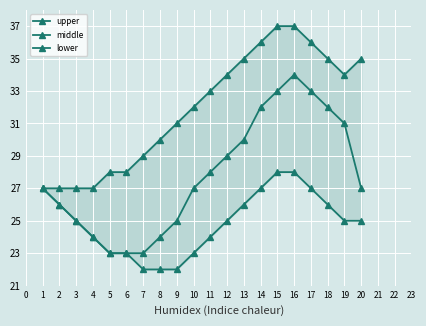

Which series has the largest total across all categories?

upper